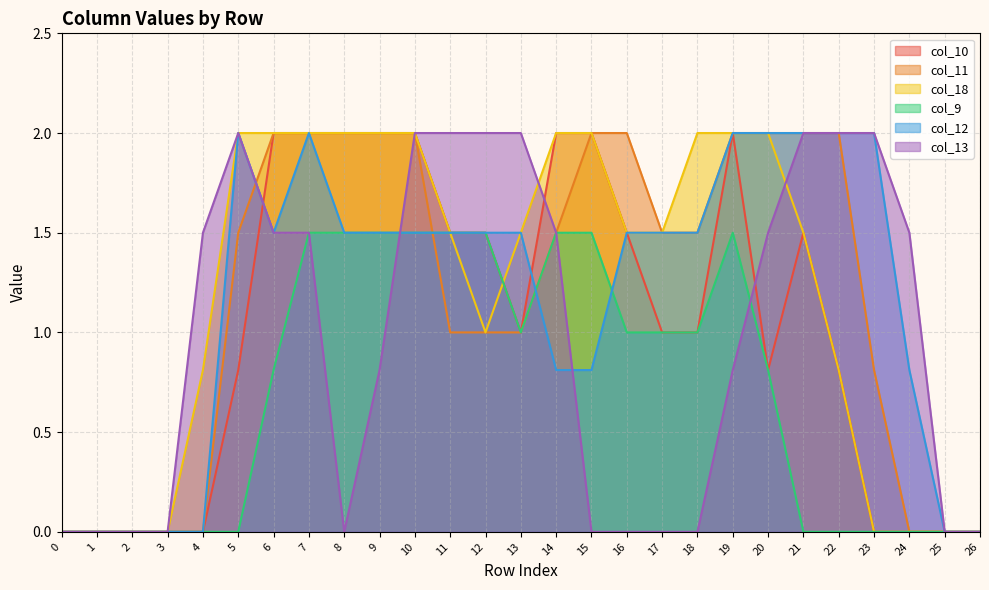

Rank the series at 24 from highest to lowest value.

col_13, col_12, col_10, col_11, col_18, col_9